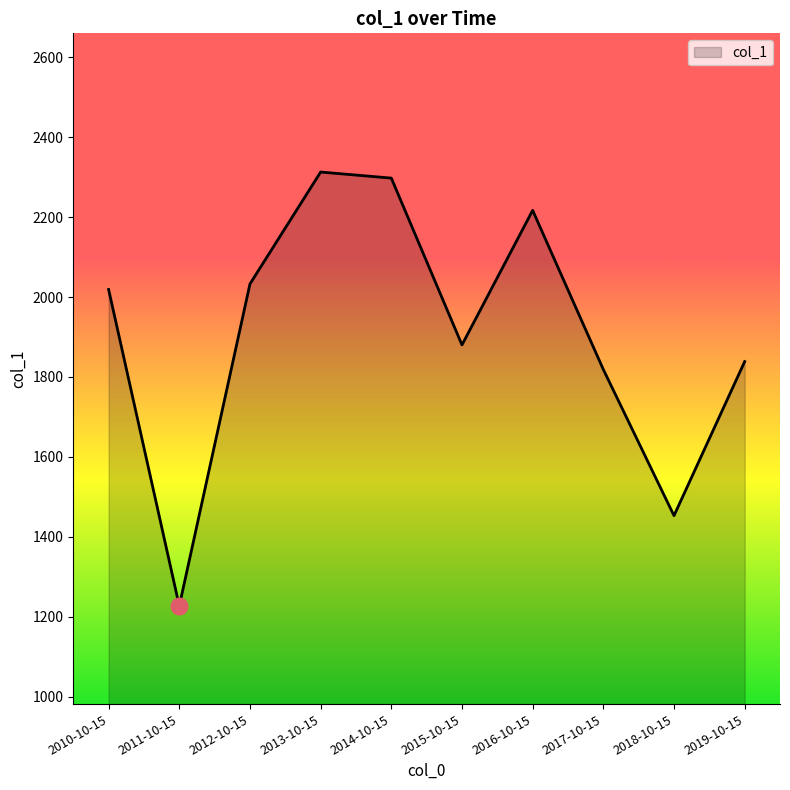

Count the number of data series in this chart.

1